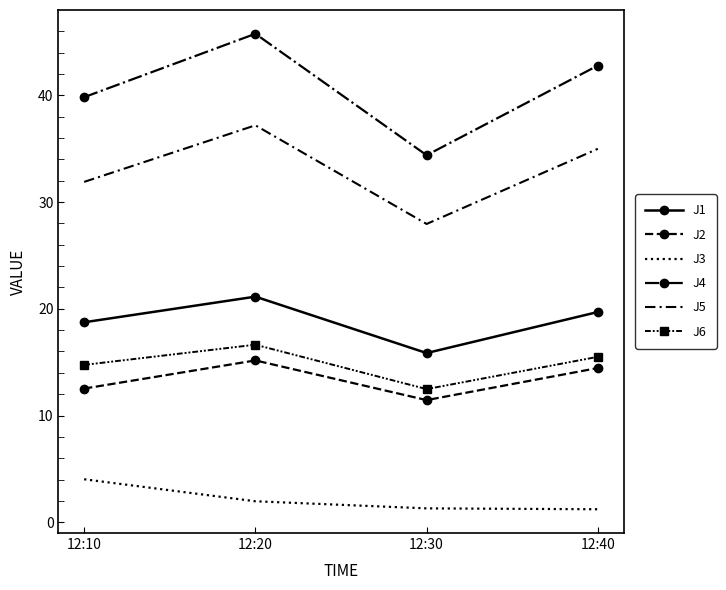

How many categories are shown in the chart?

4